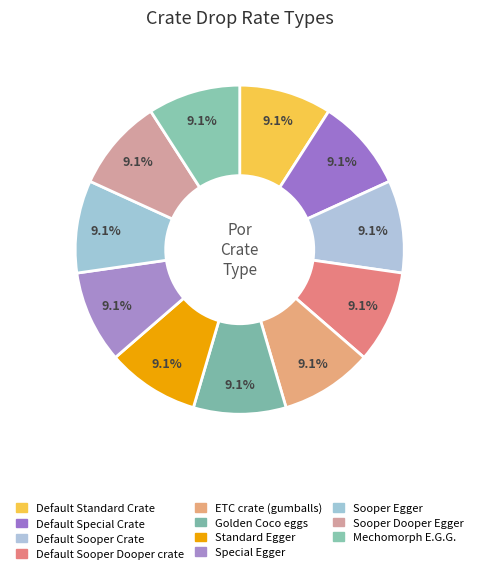

Count the number of slices in the pie.

11